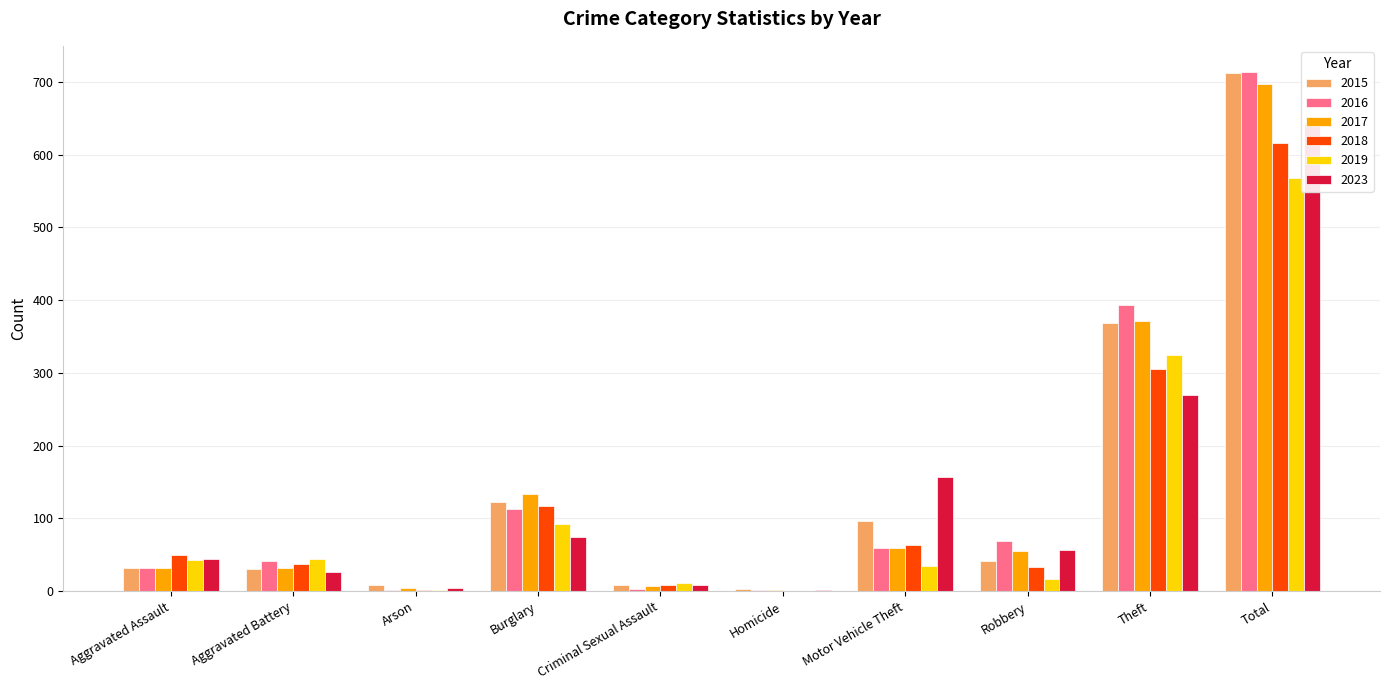

Which label corresponds to the largest value in the chart?

Total